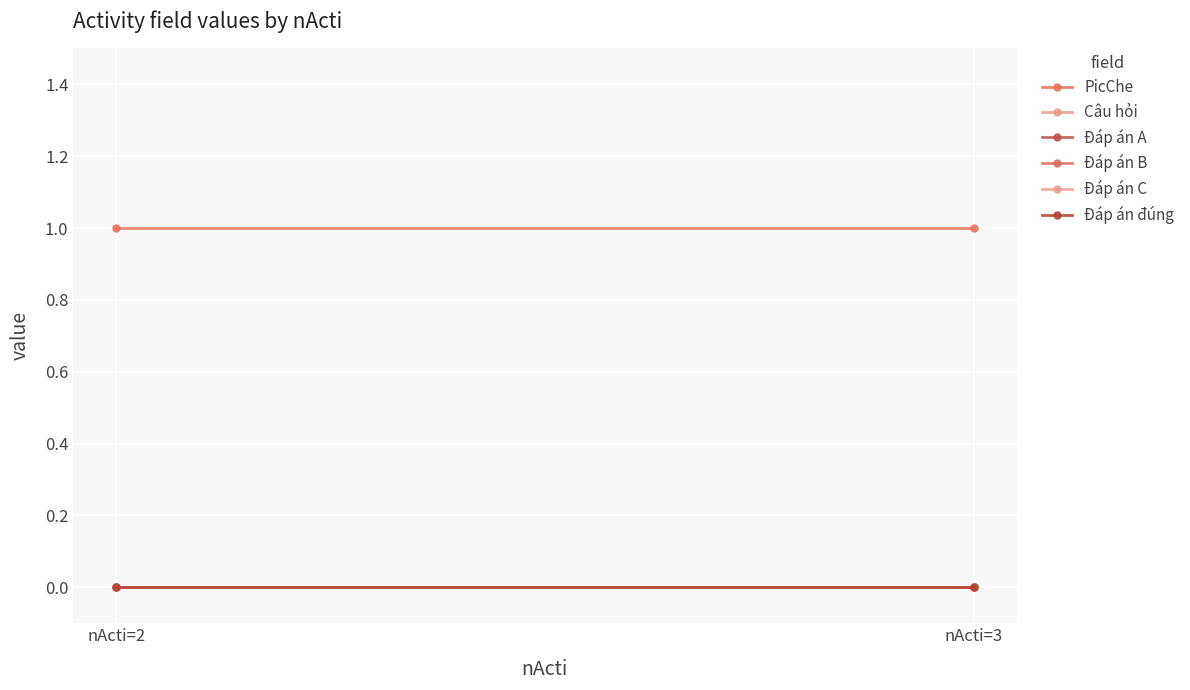

Is it true that Câu hỏi equals 0 at nActi=2?

True